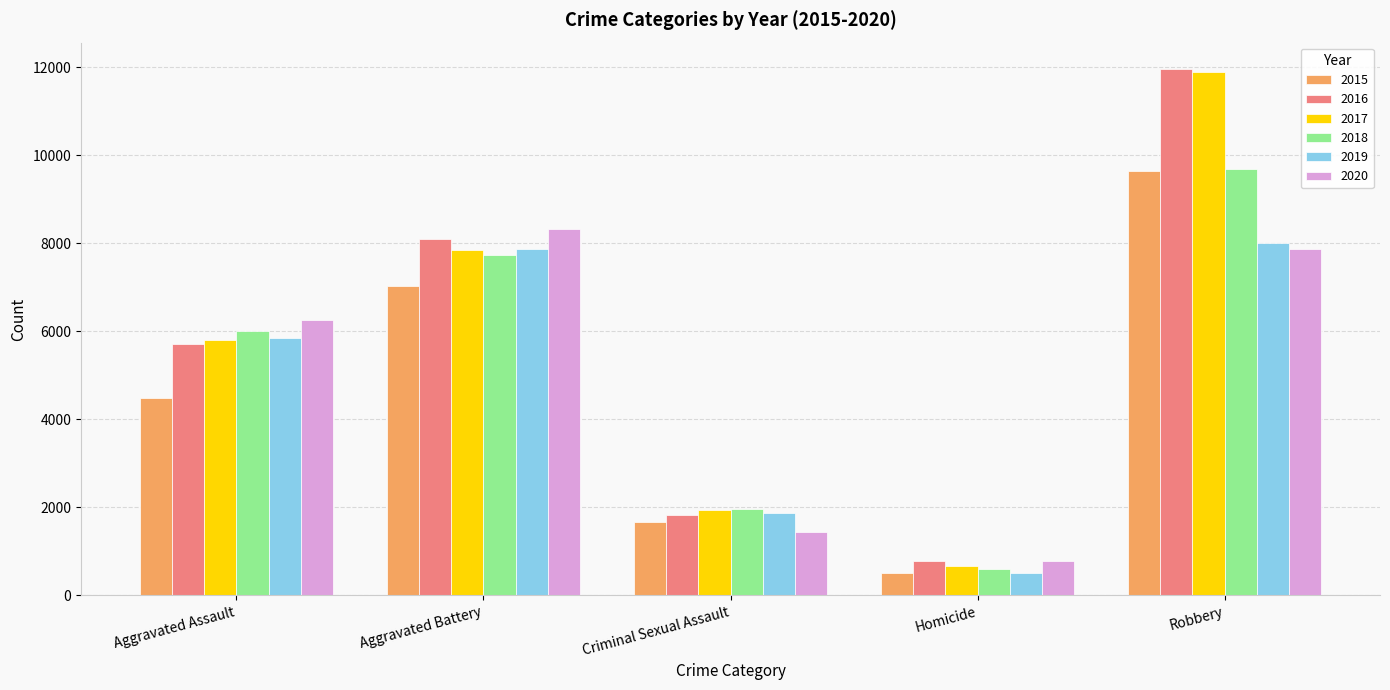

At which label is 2019 closest to 4246?

Aggravated Assault